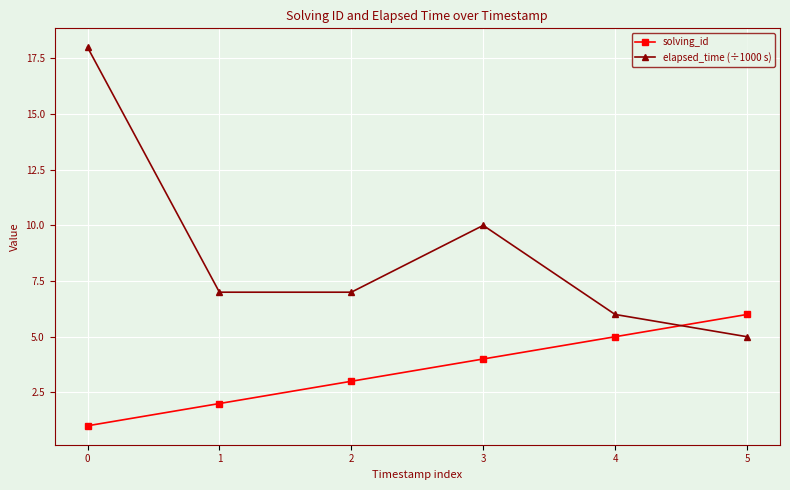

How many series are shown in this chart?

2